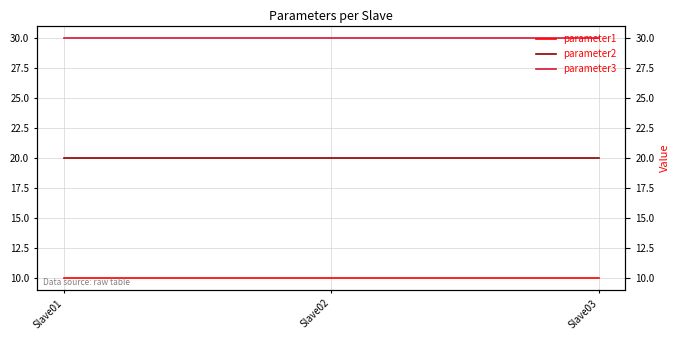

List the series in order of their peak value, highest first.

parameter3, parameter2, parameter1